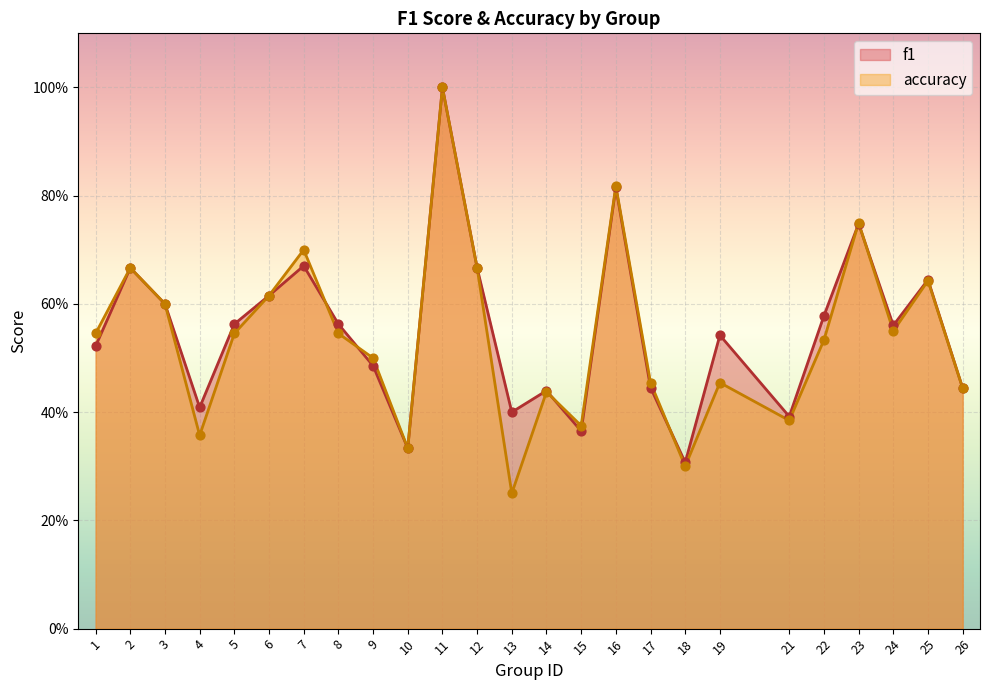

What are all the series names shown in the legend?

f1, accuracy